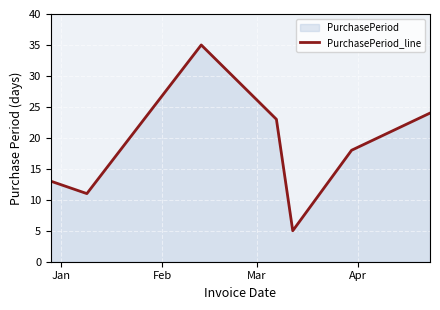

How many interior local peaks (higher than both neighbors) does the data have?

1